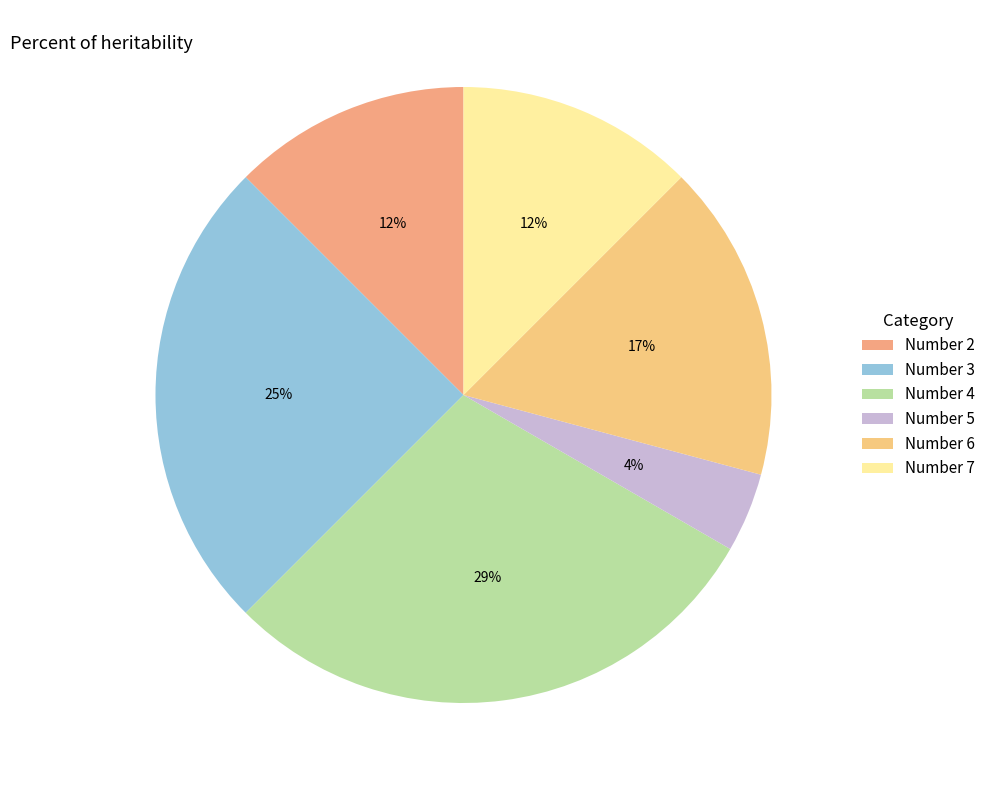

Count the number of slices in the pie.

6